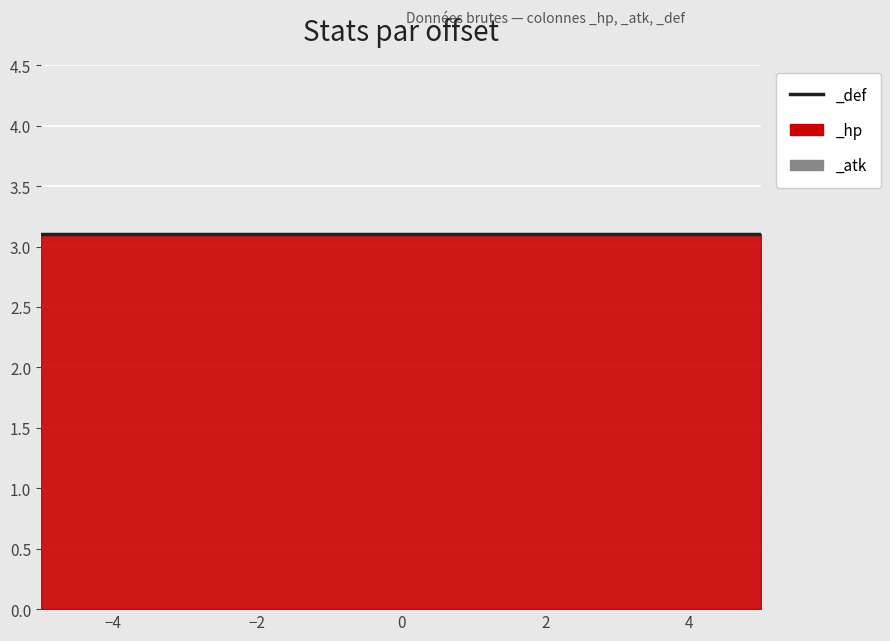

The _atk series shows 0.0 at 0. True or false?

True